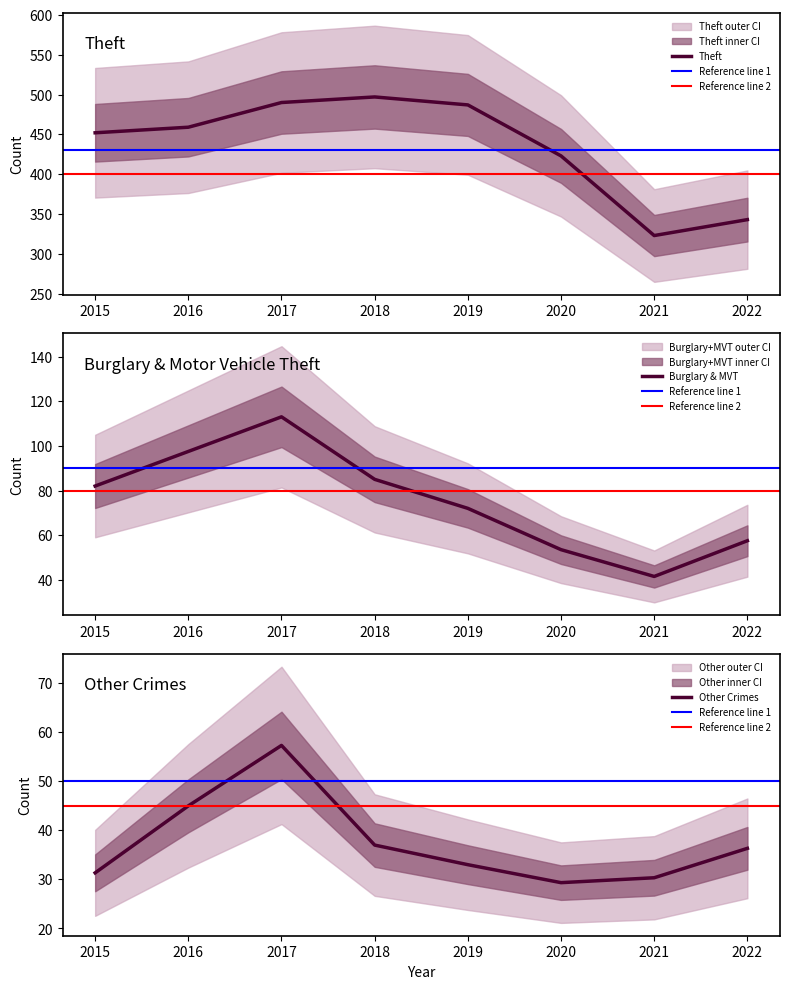

How many intersections are there between Burglary and Motor Vehicle Theft?

2